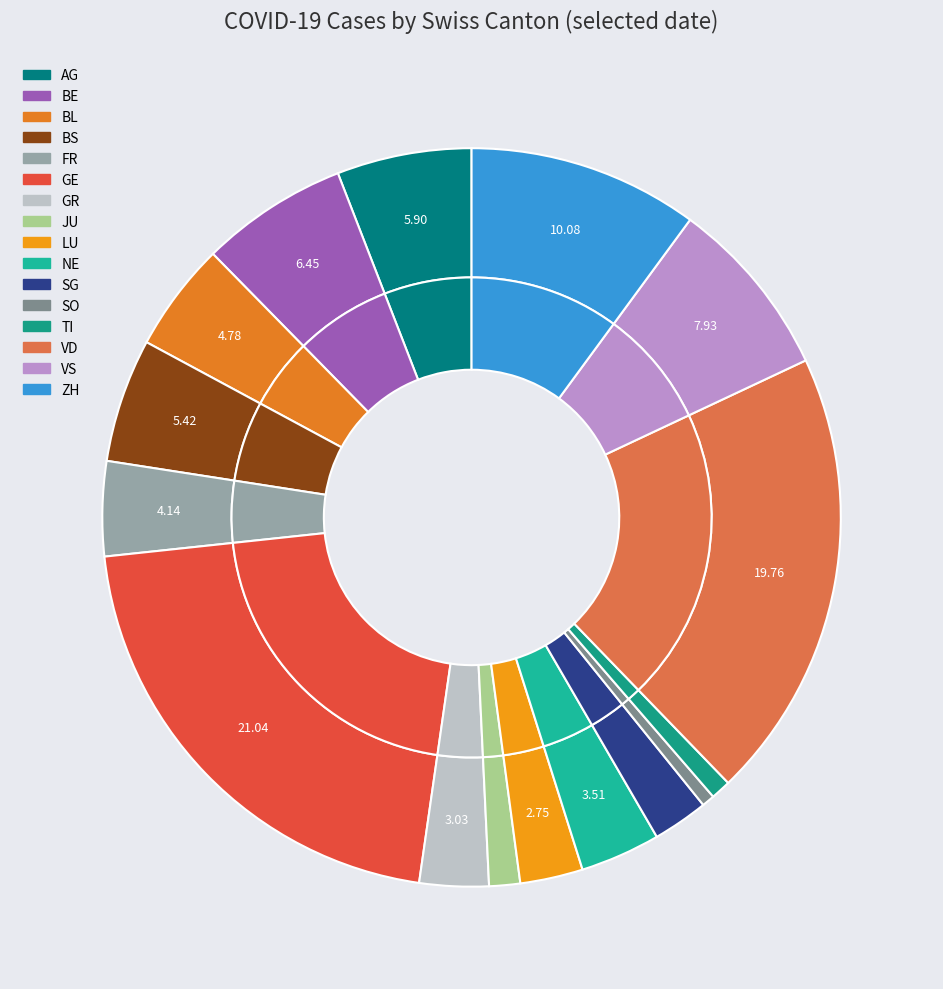

To the nearest percent, what percentage of the pie is JU?

1%